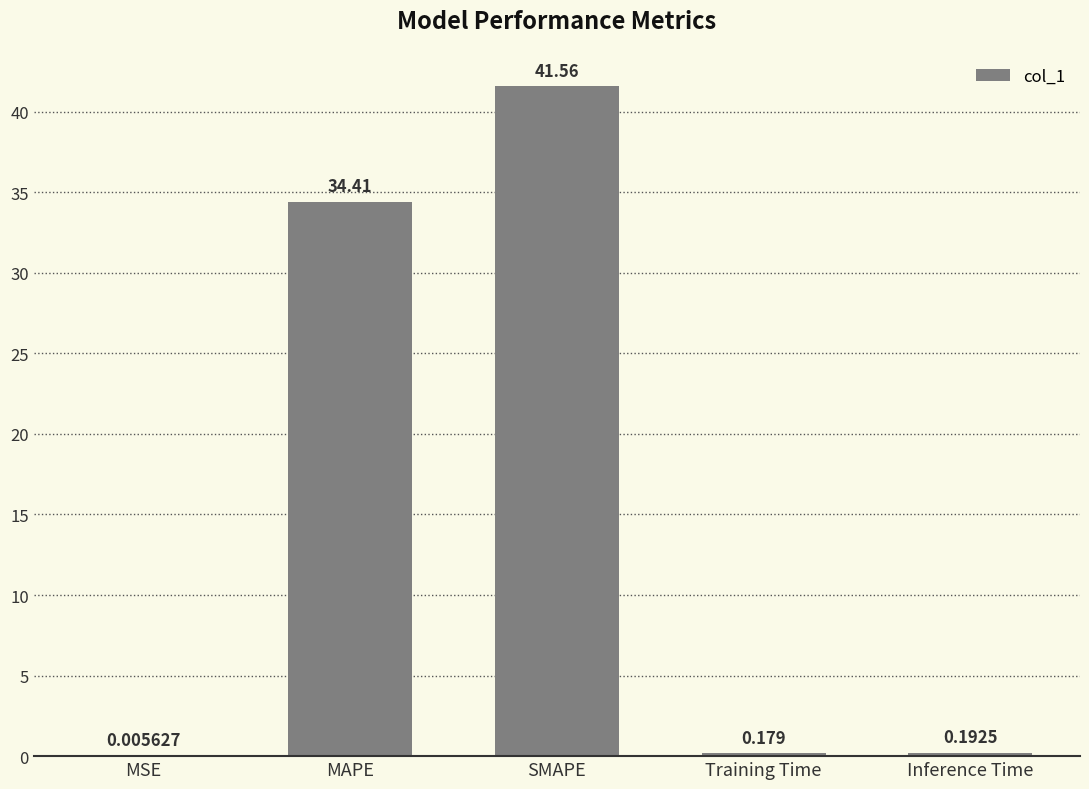

Which has a higher value, Training Time or MSE?

Training Time